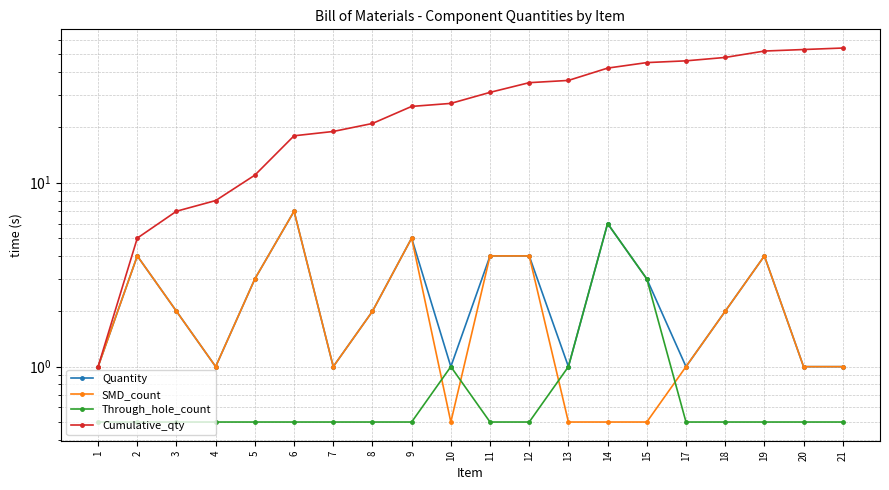

How many lines are shown in the chart?

4